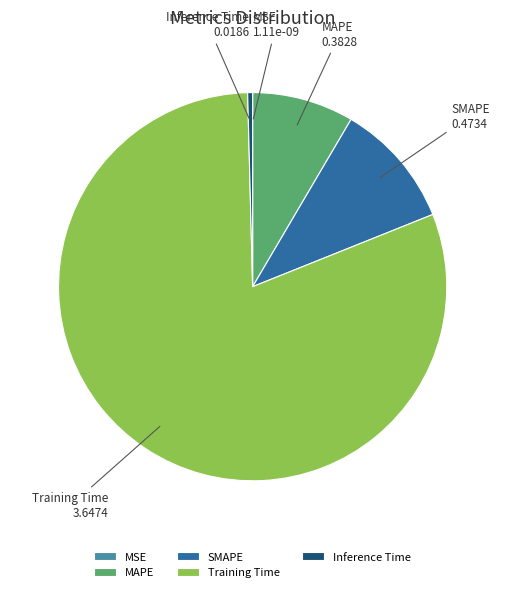

Is it true that Inference Time is 0% of the pie?

True